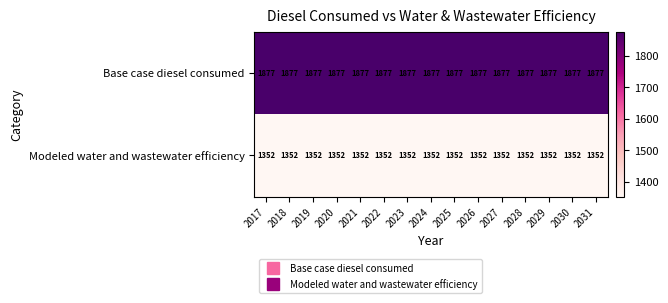

Rank the series by their maximum value, from lowest to highest.

Modeled water and wastewater efficiency, Base case diesel consumed